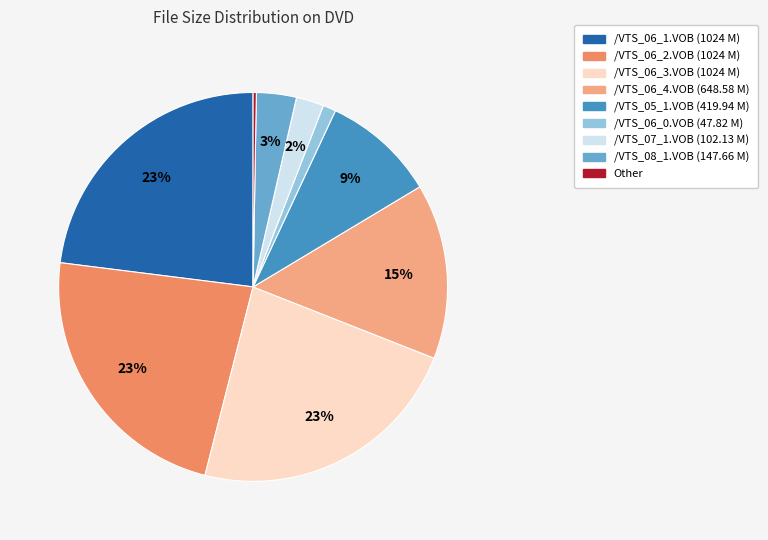

Is it true that /VTS_06_1.VOB is 30% of the pie?

False